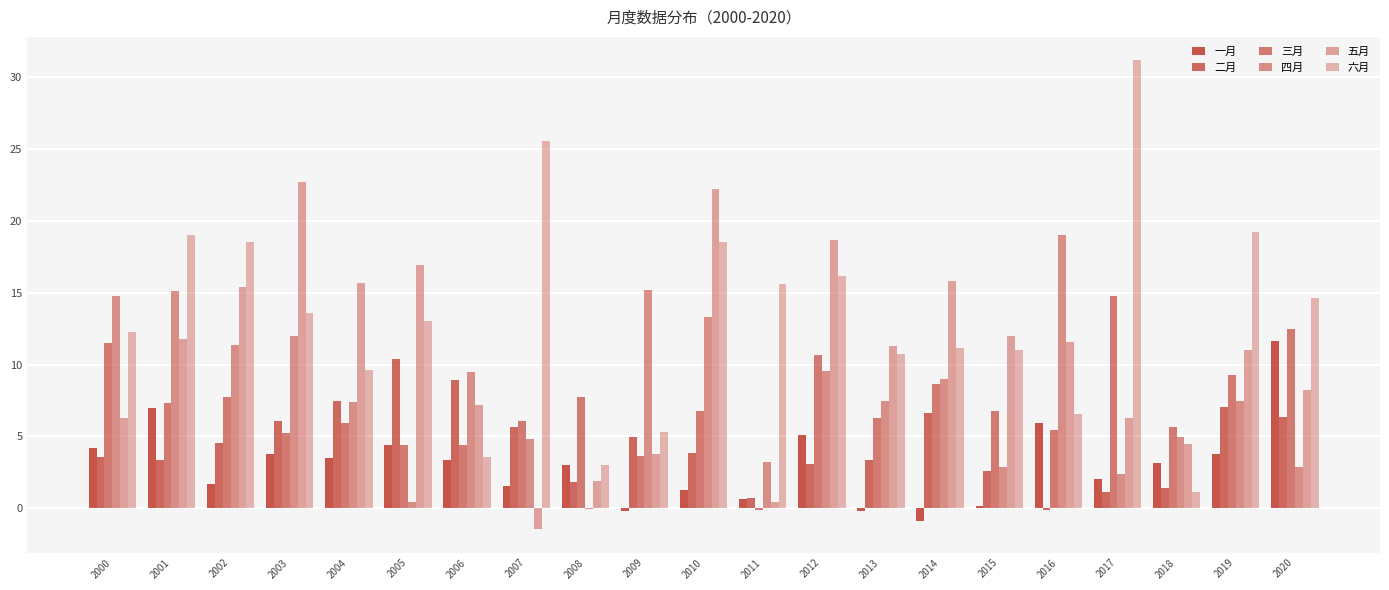

True or false: 一月 has a value of 1.3 at 2010.

True